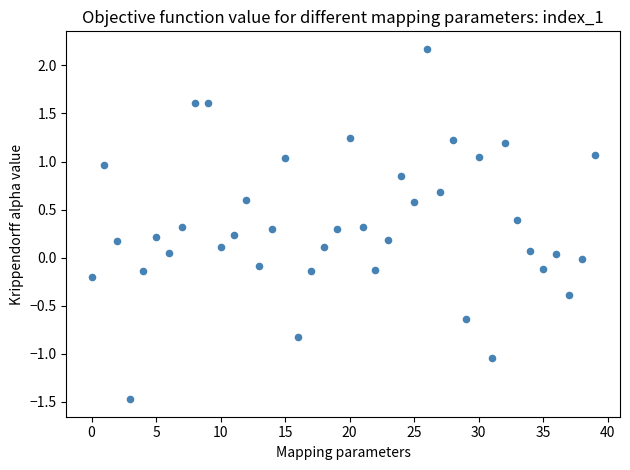

What is the range of Y values (max minus min)?

3.6